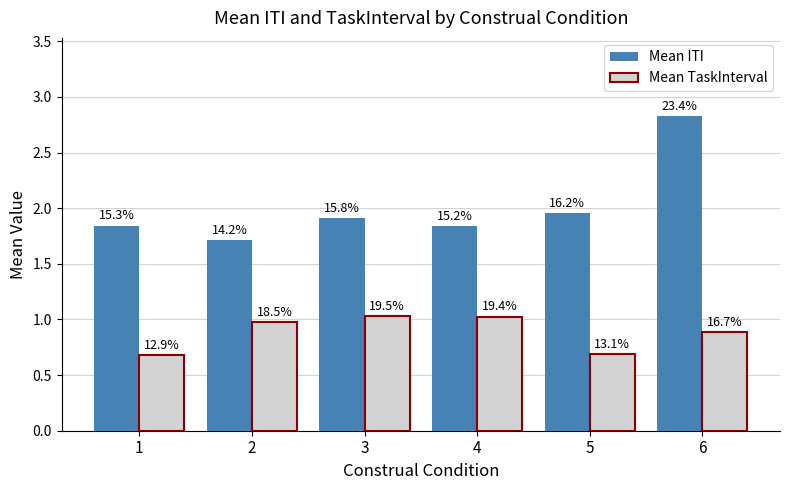

What are all the series names shown in the legend?

Mean ITI, Mean TaskInterval